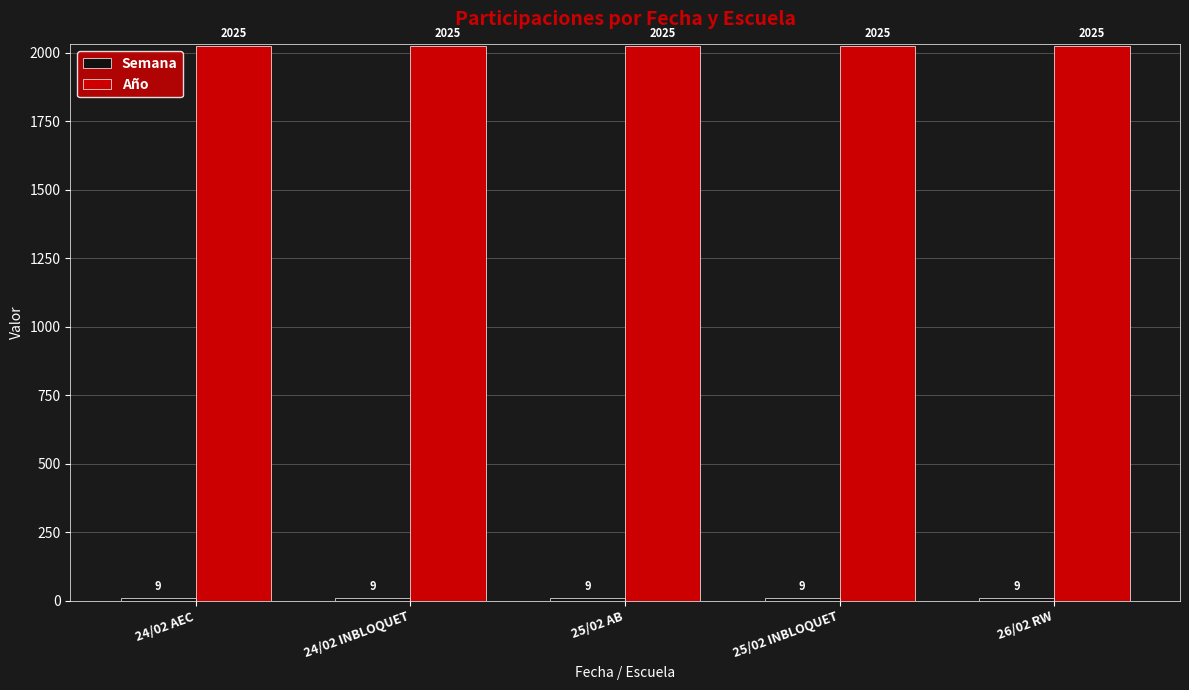

What is the total value across all series at 24/02 AEC?

2034